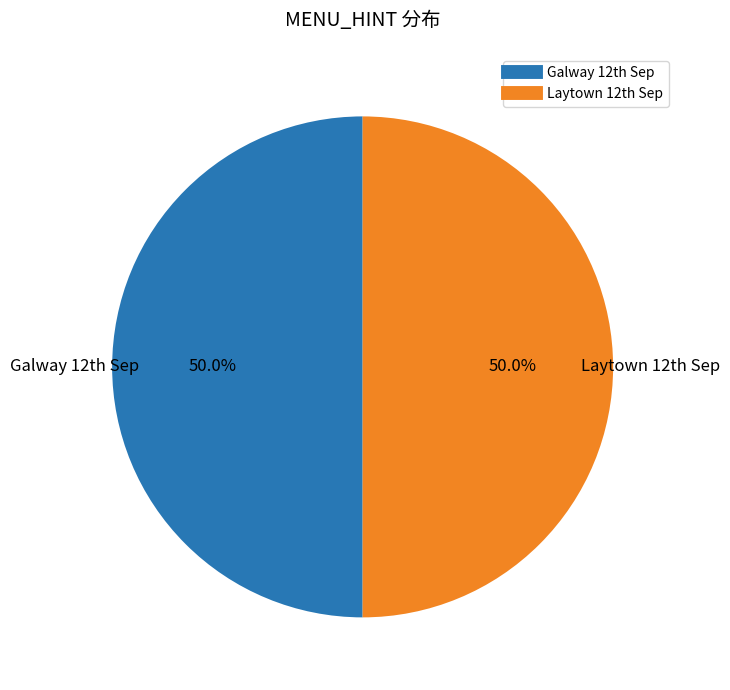

How many slices are in this pie chart?

2